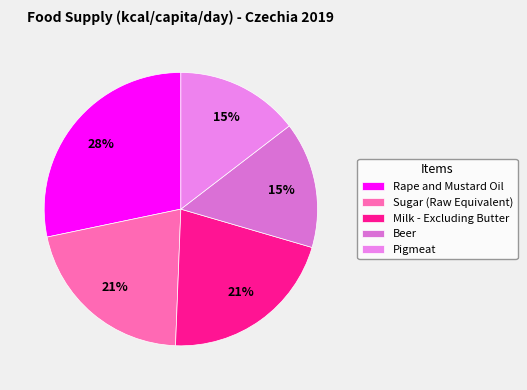

How many slices are in this pie chart?

5